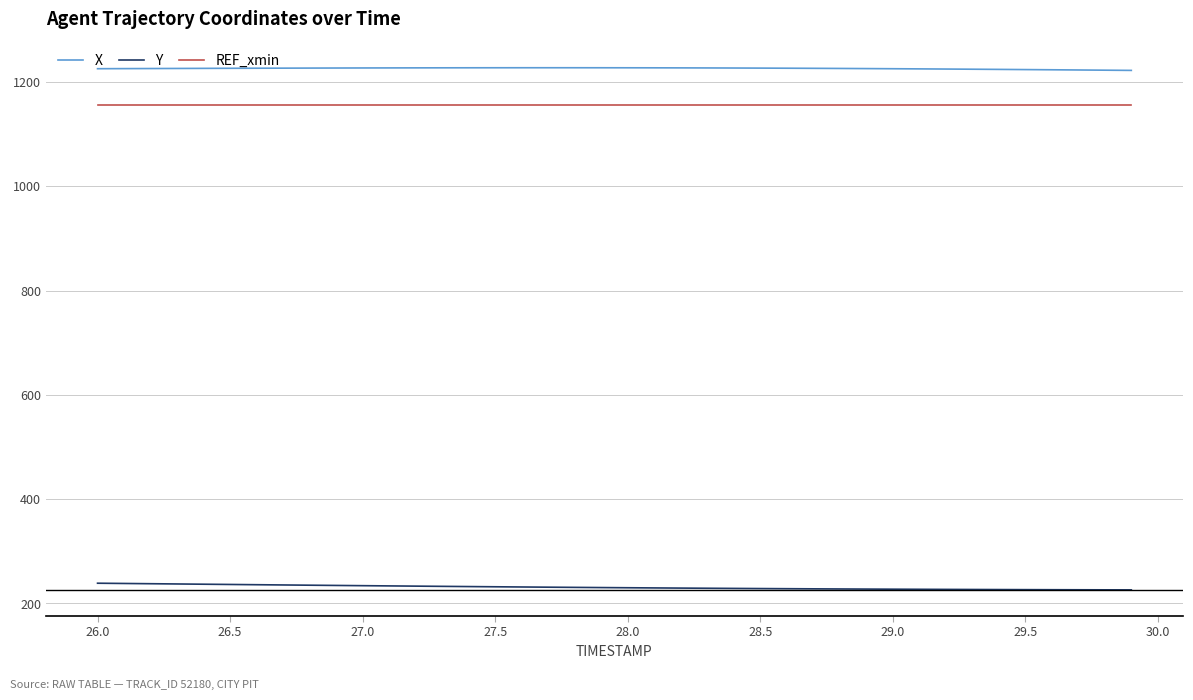

What is the maximum value shown in the chart?

1227.4